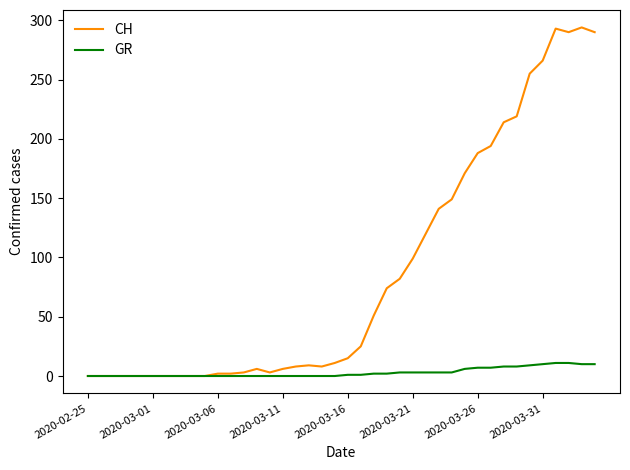

What is the maximum value shown in the chart?

294